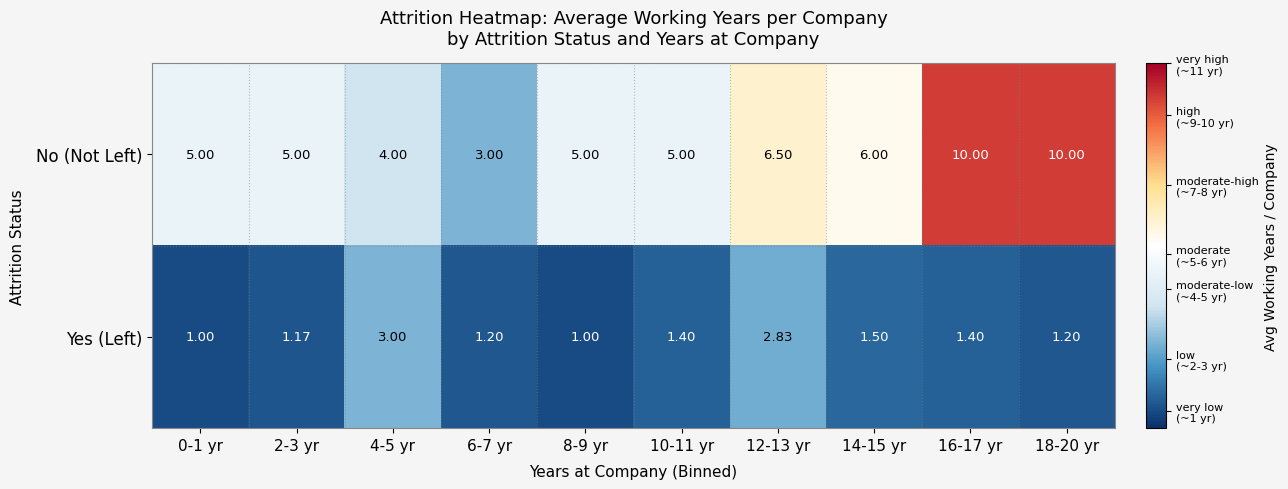

Between 6-7 yr and 14-15 yr, which series saw the biggest shift?

No (Not Left)